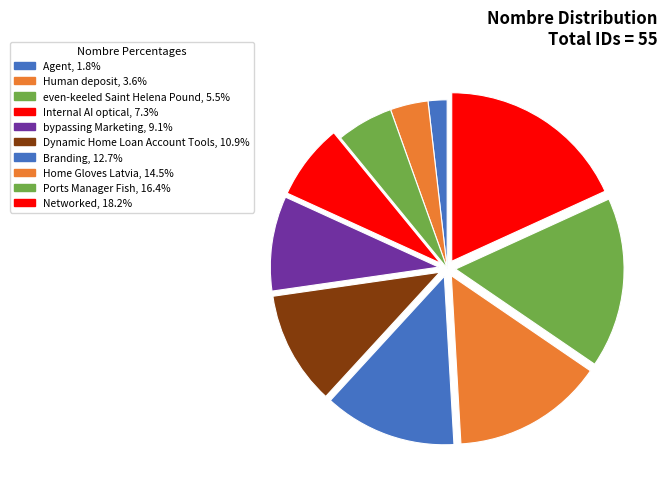

Which slice is the largest?

Networked